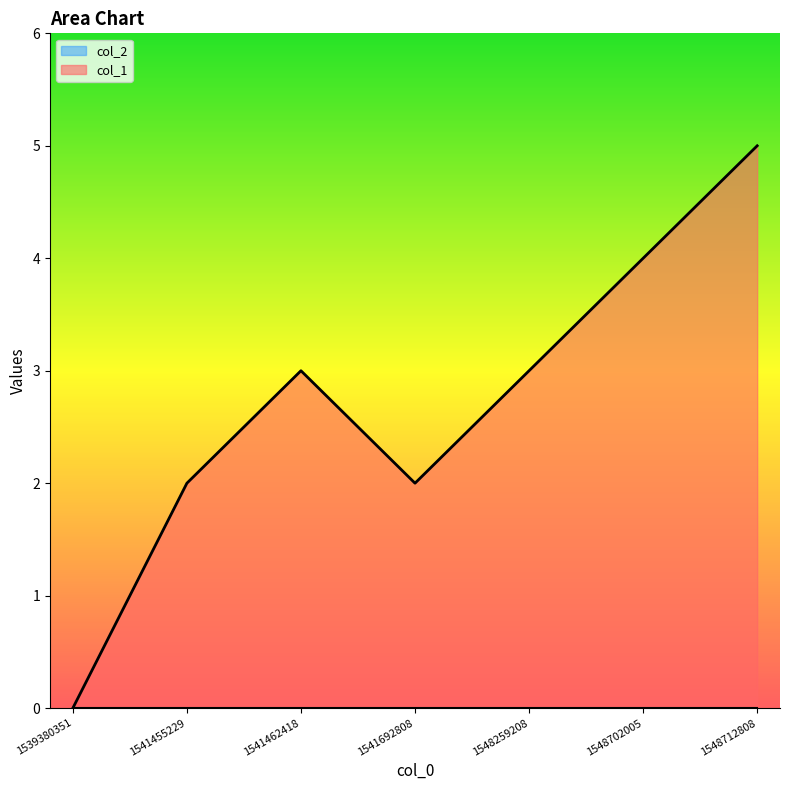

What is the value of the 2nd point from the left?

2